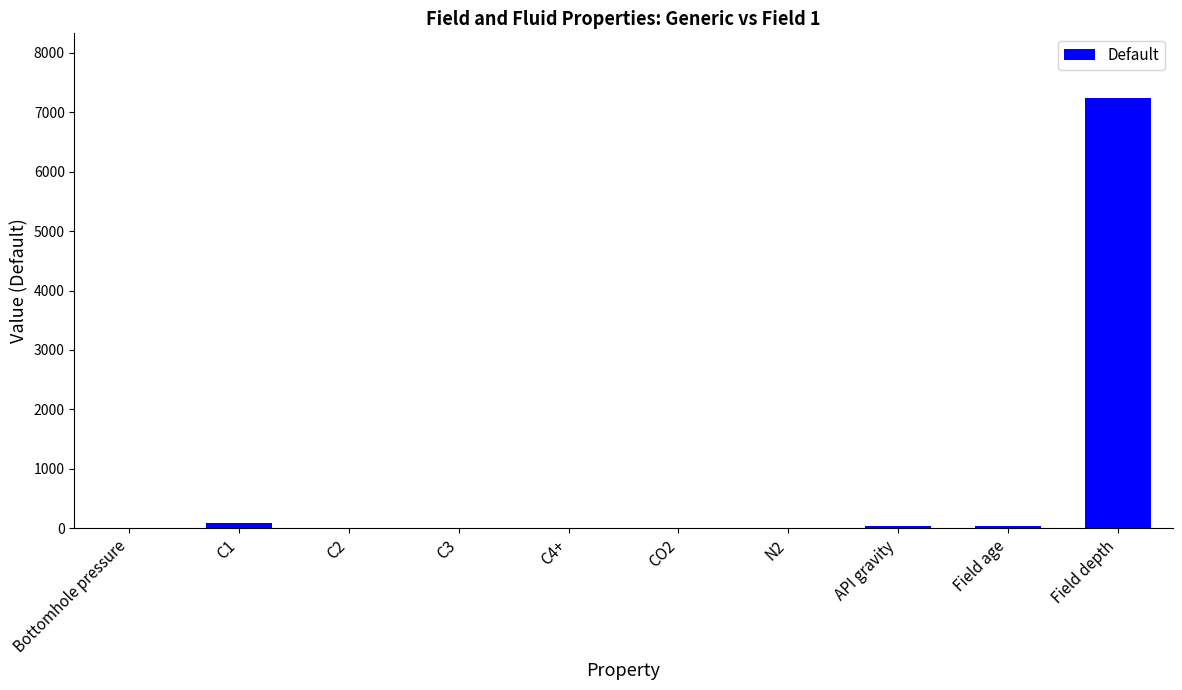

What is the maximum value shown in the chart?

7240.0